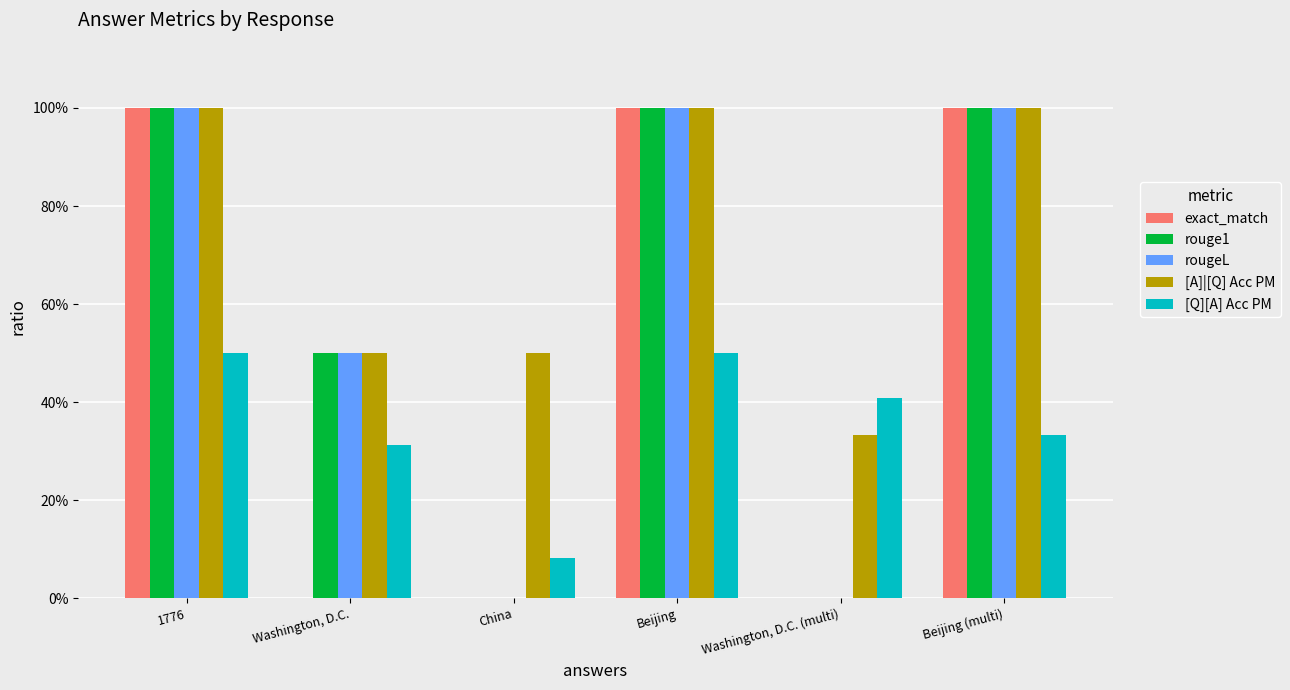

Reading left to right, extract all data points from this chart.

exact_match: 1776=1.0	Washington, D.C.=0.0	China=0.0	Beijing=1.0	Washington, D.C. (multi)=0.0	Beijing (multi)=1.0
rouge1: 1776=1.0	Washington, D.C.=0.5	China=0.0	Beijing=1.0	Washington, D.C. (multi)=0.0	Beijing (multi)=1.0
rougeL: 1776=1.0	Washington, D.C.=0.5	China=0.0	Beijing=1.0	Washington, D.C. (multi)=0.0	Beijing (multi)=1.0
[A]|[Q] Acc PM: 1776=1.0	Washington, D.C.=0.5	China=0.5	Beijing=1.0	Washington, D.C. (multi)=0.3	Beijing (multi)=1.0
[Q][A] Acc PM: 1776=0.5	Washington, D.C.=0.3	China=0.1	Beijing=0.5	Washington, D.C. (multi)=0.4	Beijing (multi)=0.3